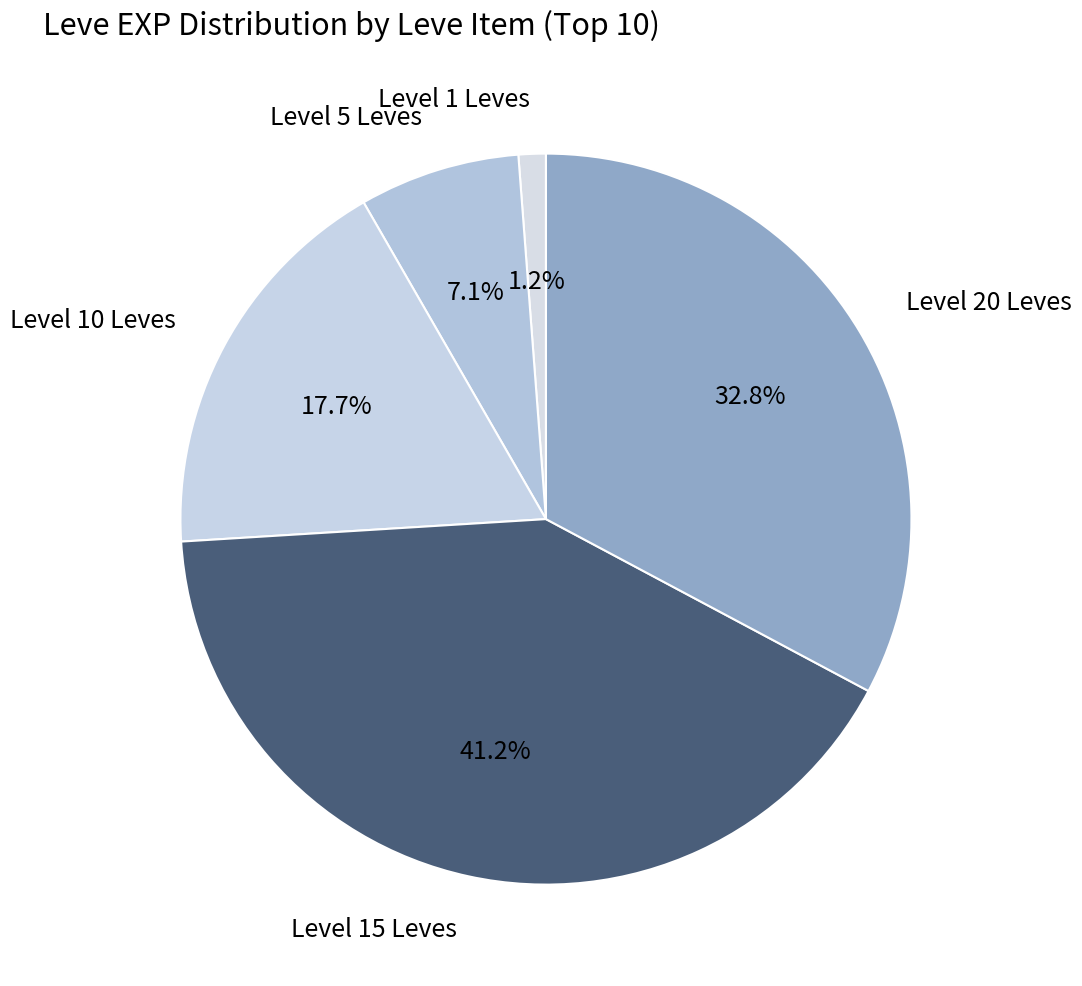

Between Level 10 Leves and Level 15 Leves, which is larger?

Level 15 Leves